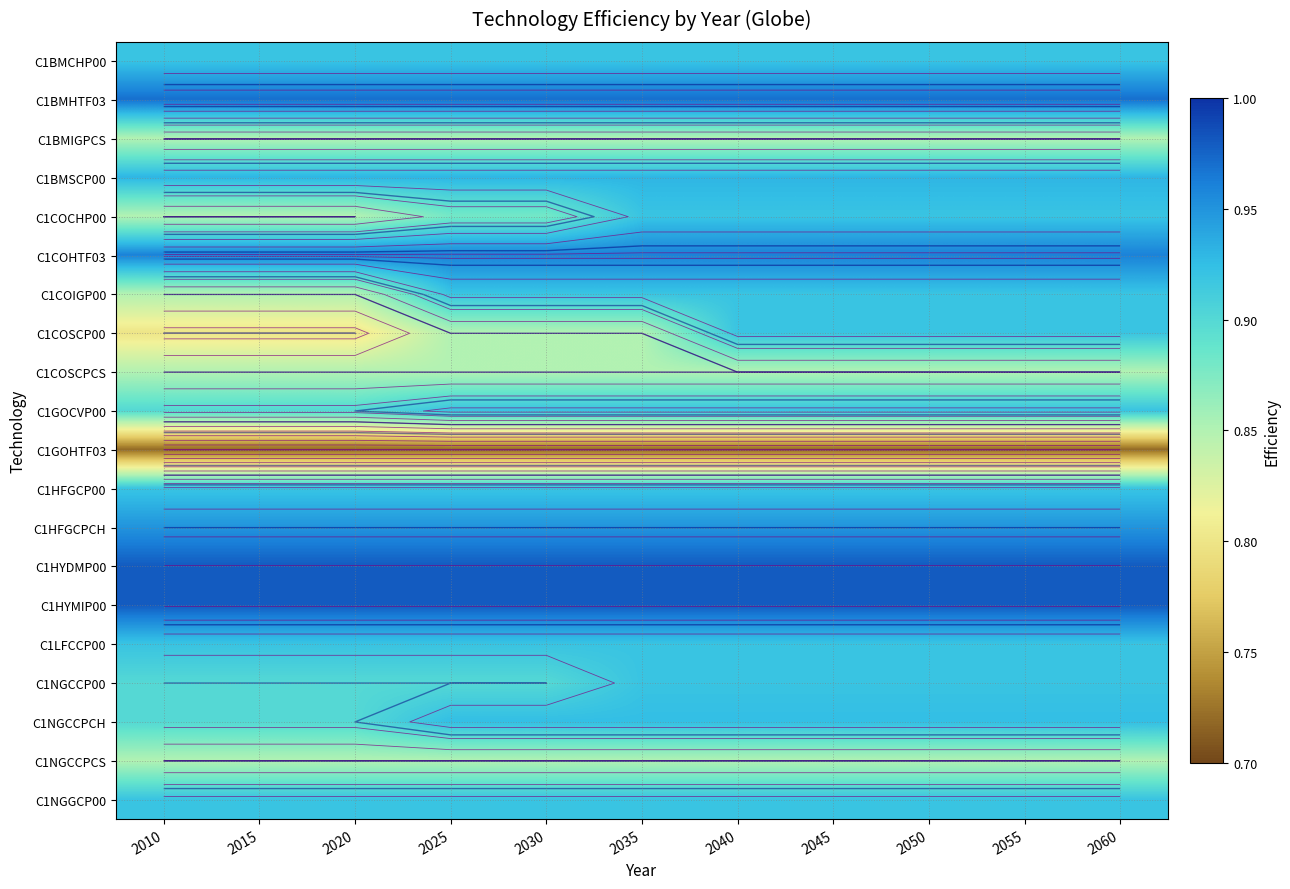

At which category is the sum across all series the highest?

2040